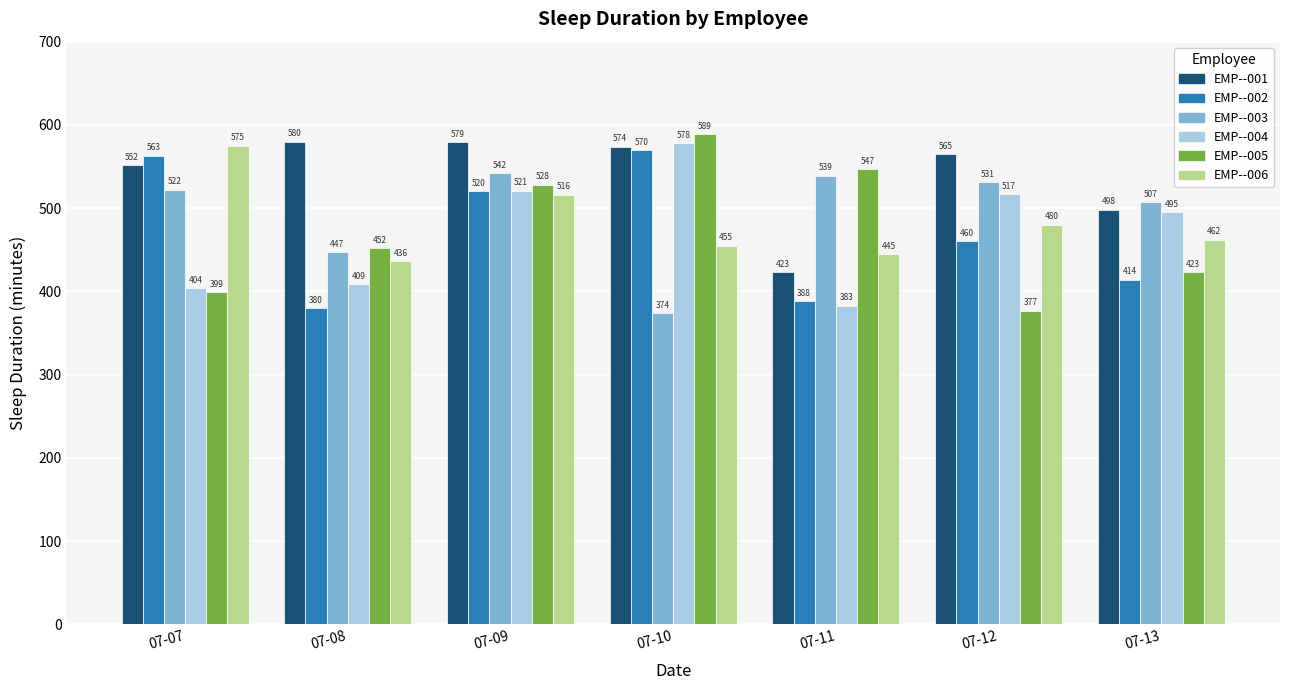

Reading right to left, list all the values displayed in this chart.

EMP--001: 07-13=498	07-12=565	07-11=423	07-10=574	07-09=579	07-08=580	07-07=552
EMP--002: 07-13=414	07-12=460	07-11=388	07-10=570	07-09=520	07-08=380	07-07=563
EMP--003: 07-13=507	07-12=531	07-11=539	07-10=374	07-09=542	07-08=447	07-07=522
EMP--004: 07-13=495	07-12=517	07-11=383	07-10=578	07-09=521	07-08=409	07-07=404
EMP--005: 07-13=423	07-12=377	07-11=547	07-10=589	07-09=528	07-08=452	07-07=399
EMP--006: 07-13=462	07-12=480	07-11=445	07-10=455	07-09=516	07-08=436	07-07=575